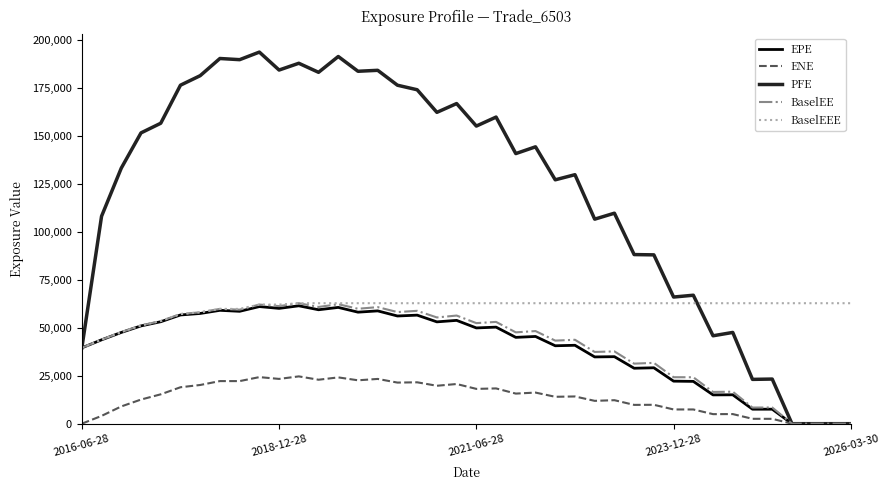

What is the maximum value for ENE?

24644.3